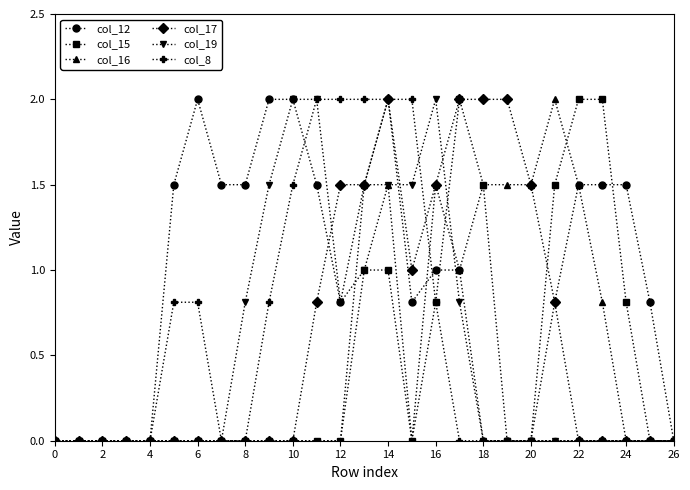

What is the difference between the second highest and minimum values in the col_15 series?

2.0